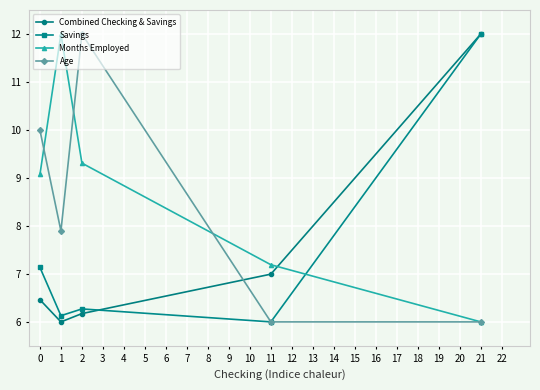

What is the maximum value shown in the chart?

12.0